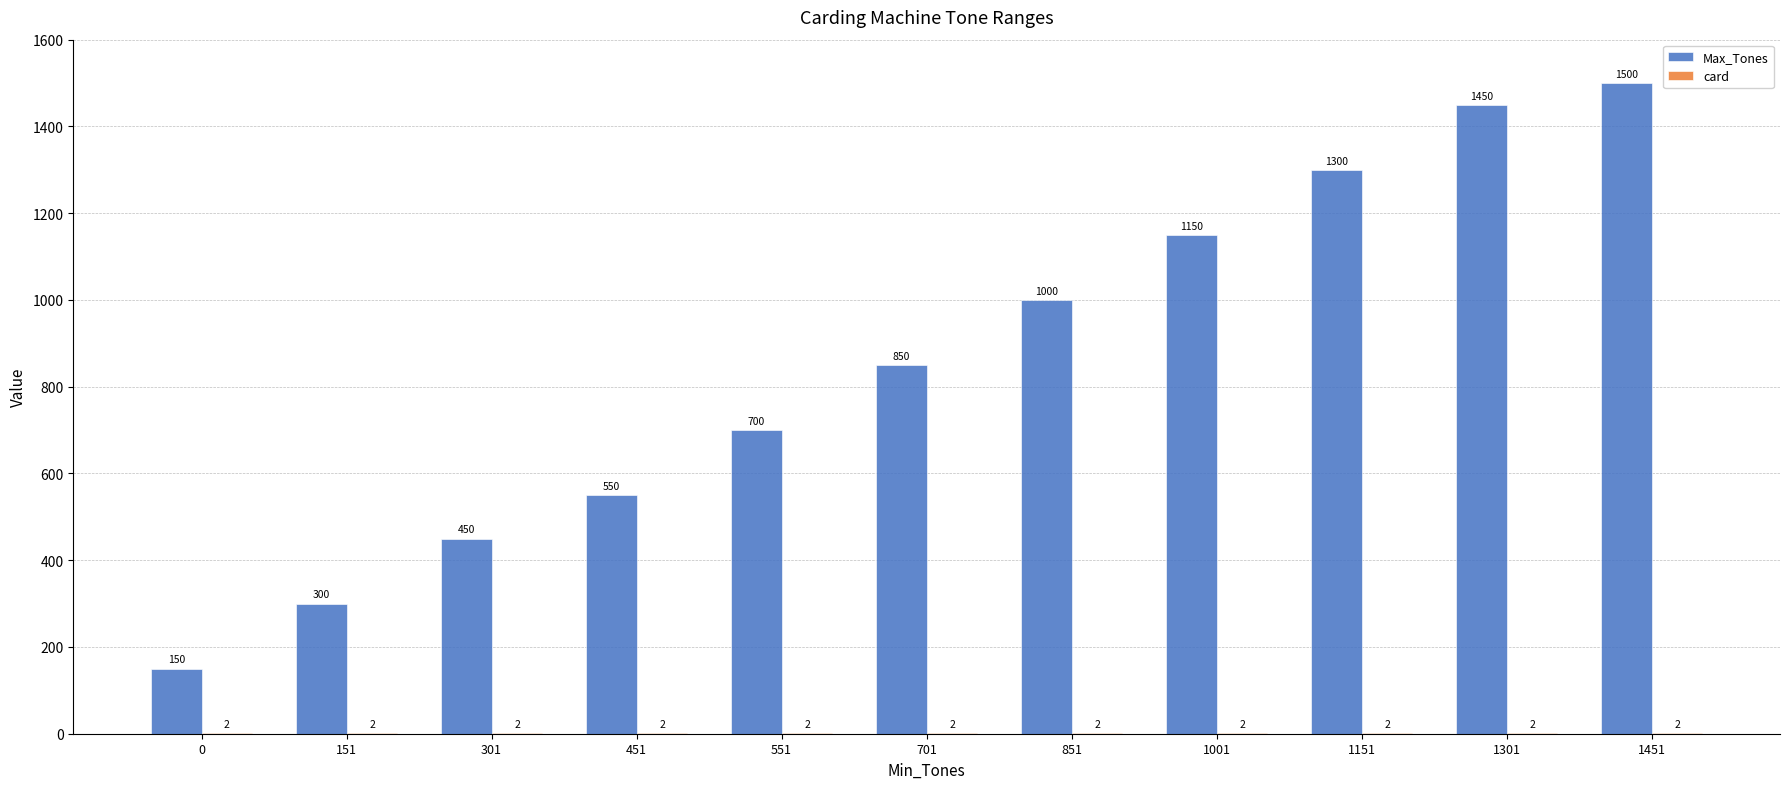

Does the chart contain stacked bars?

No